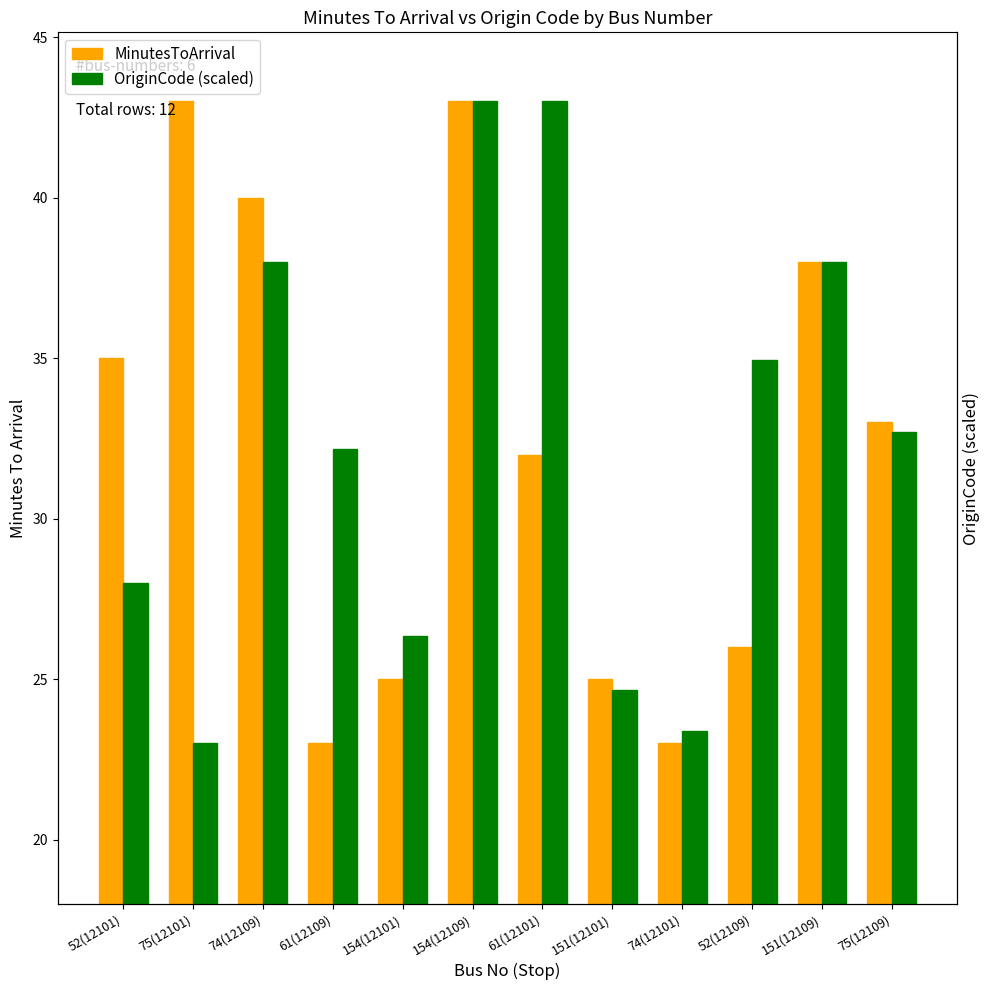

Reading left to right, transcribe all the data shown in this chart.

MinutesToArrival: 52(12101)=35.0	75(12101)=43.0	74(12109)=40.0	61(12109)=23.0	154(12101)=25.0	154(12109)=43.0	61(12101)=32.0	151(12101)=25.0	74(12101)=23.0	52(12109)=26.0	151(12109)=38.0	75(12109)=33.0
OriginCode (scaled): 52(12101)=28.0	75(12101)=23.0	74(12109)=38.0	61(12109)=32.2	154(12101)=26.3	154(12109)=43.0	61(12101)=43.0	151(12101)=24.7	74(12101)=23.4	52(12109)=34.9	151(12109)=38.0	75(12109)=32.7